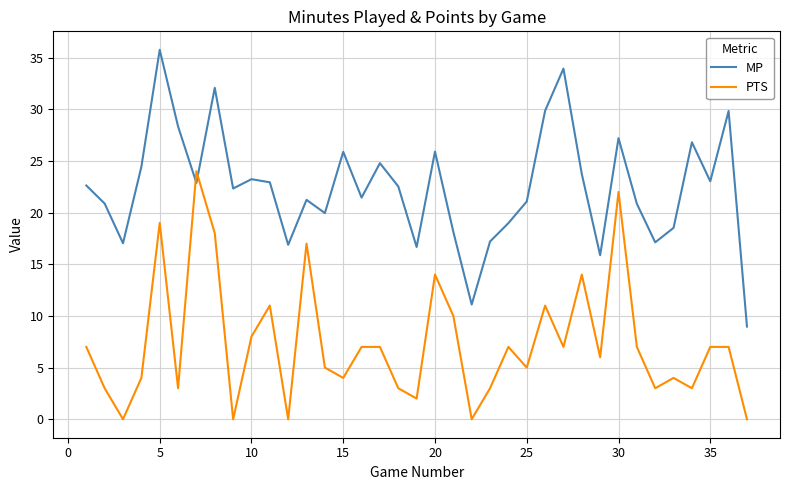

Which series has the largest total across all categories?

MP